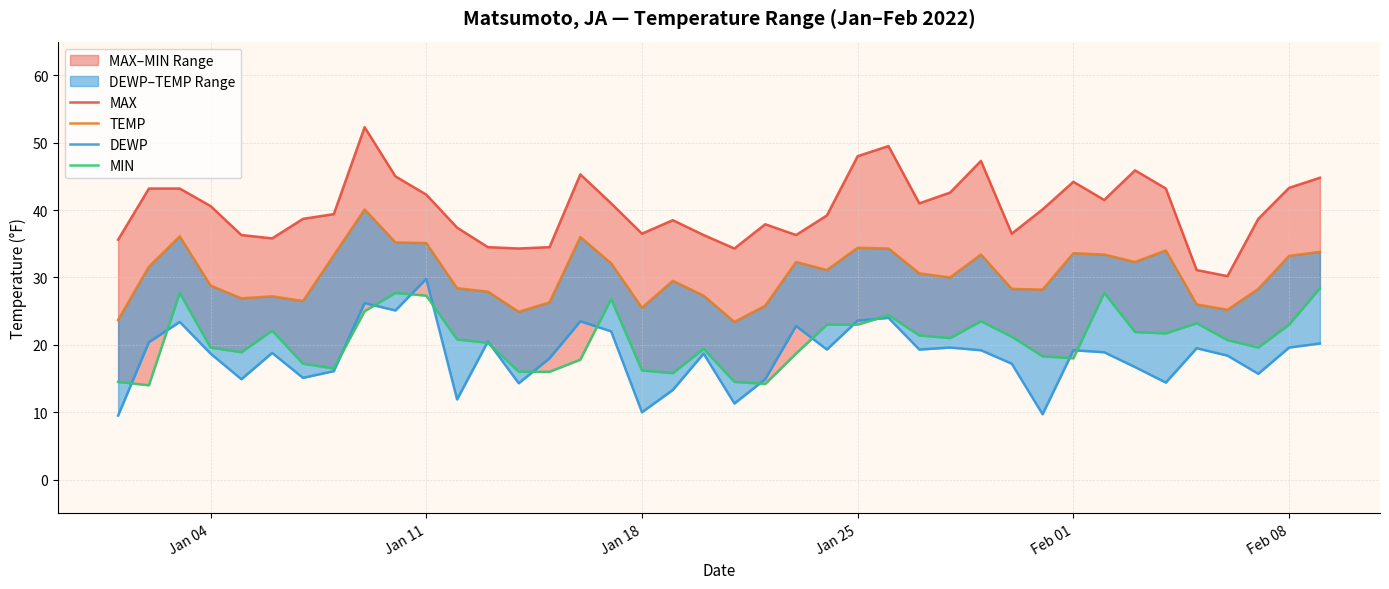

Which series has the largest range (max minus min)?

MAX